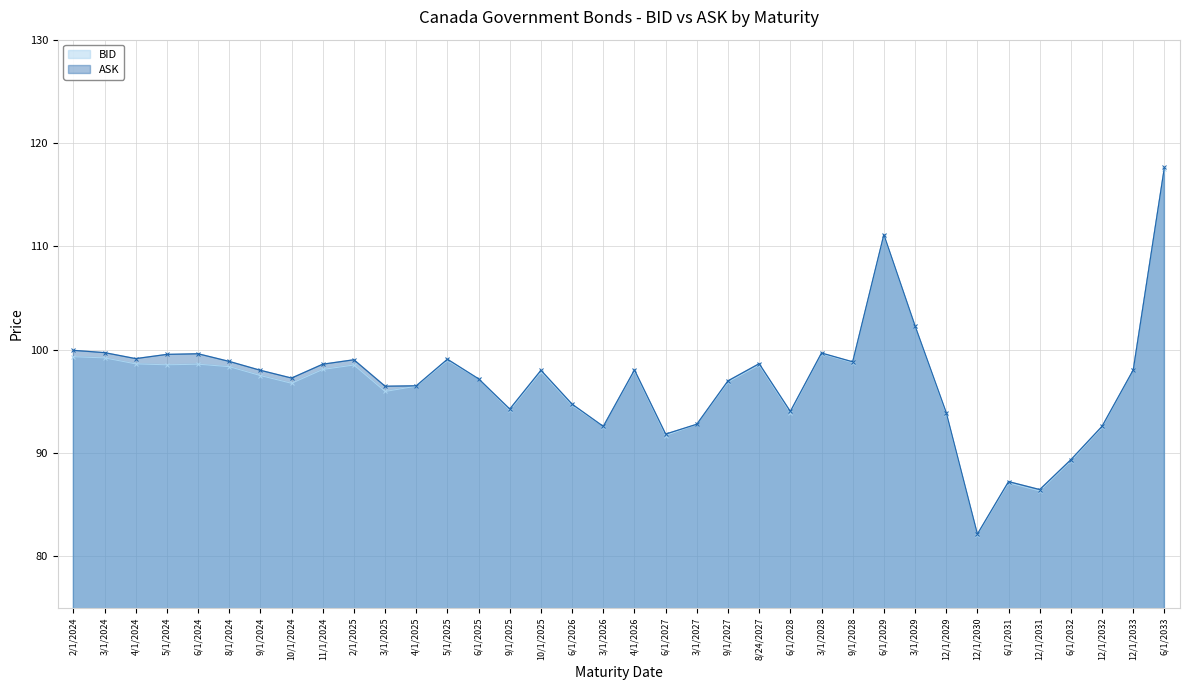

What is the label of the 4th point from the left?

5/1/2024